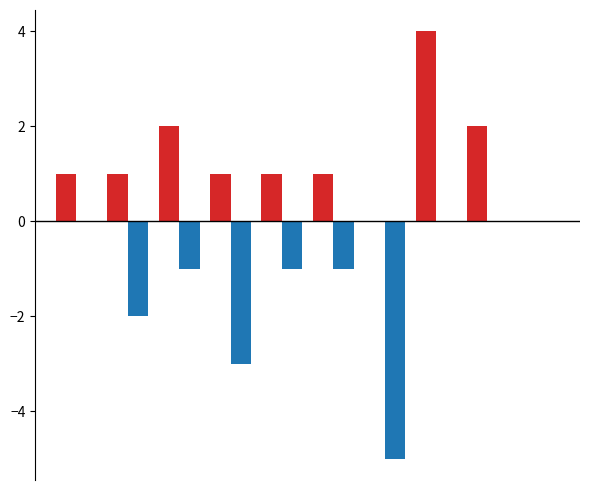

What is the maximum value shown in the chart?

4